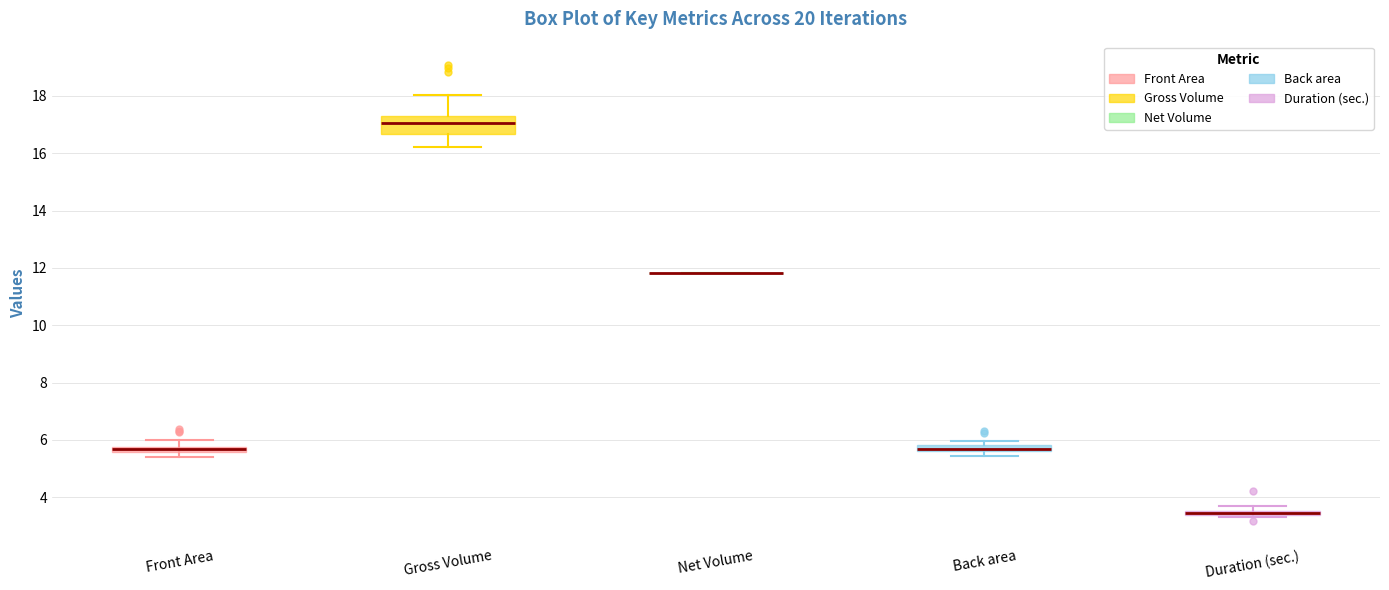

Where does the upper whisker of the box for Front Area end on the y-axis? The values are not printed on the chart, so give them approximately, as read against the axis.

6.0